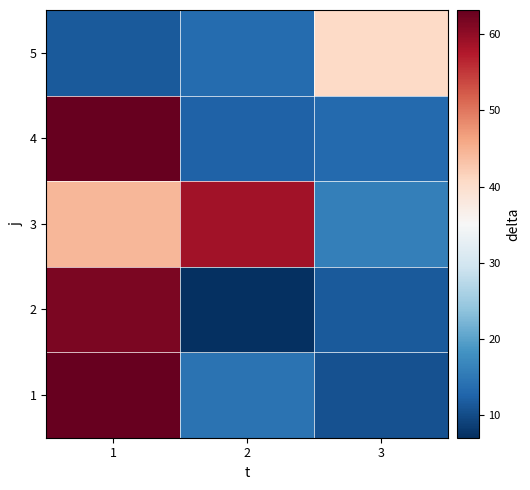

Which series has the largest range (max minus min)?

2